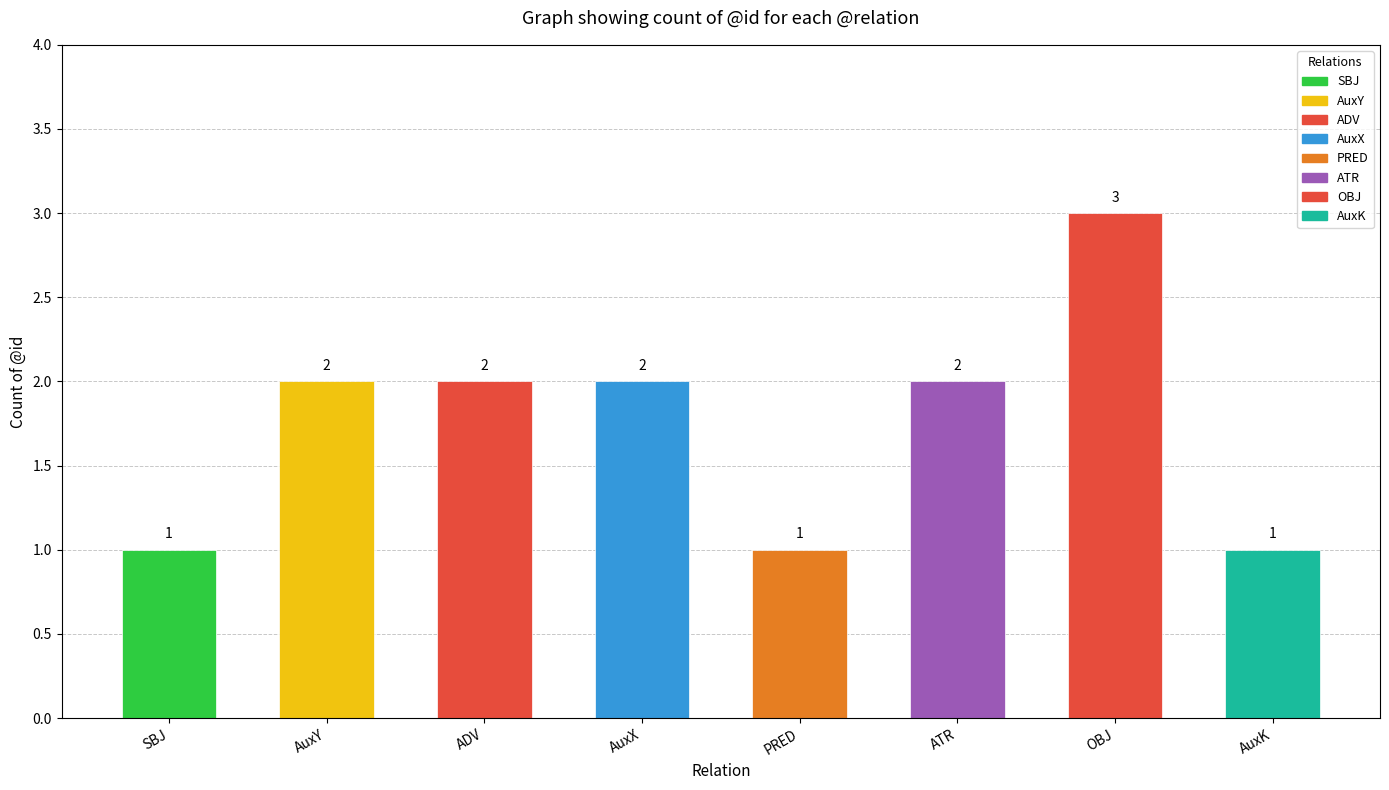

What is the average value?

2